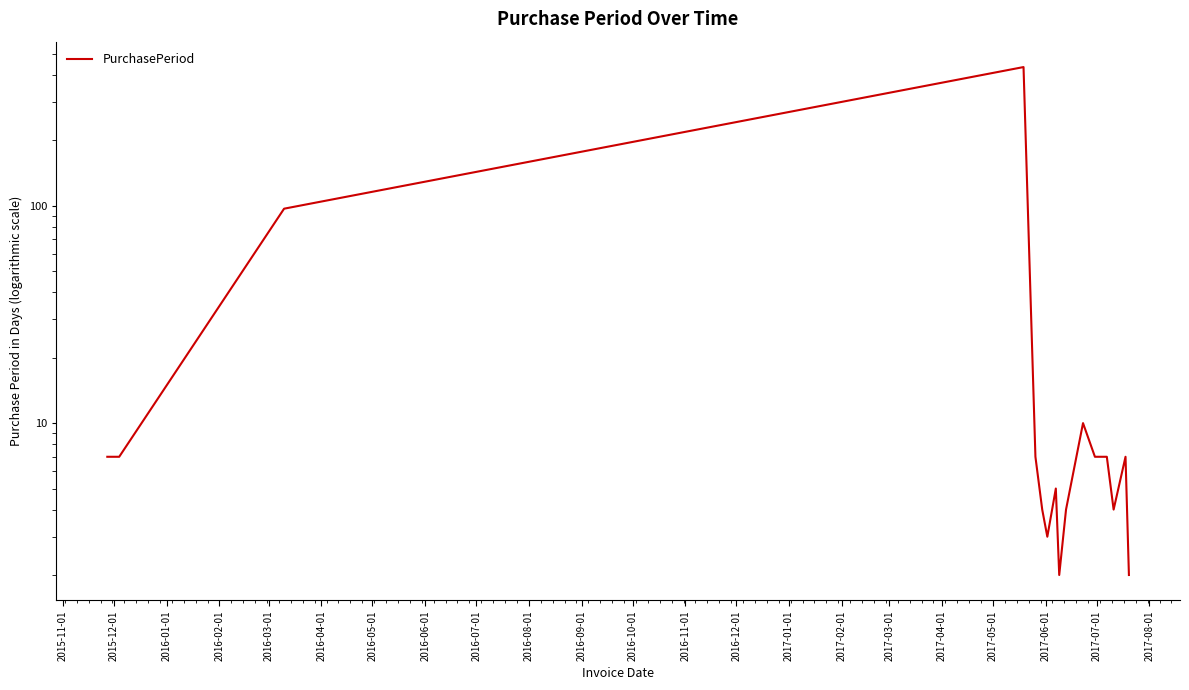

Reading right to left, what are all the values shown in this chart?

2	7	4	7	7	10	4	2	5	3	4	7	435	97	7	7